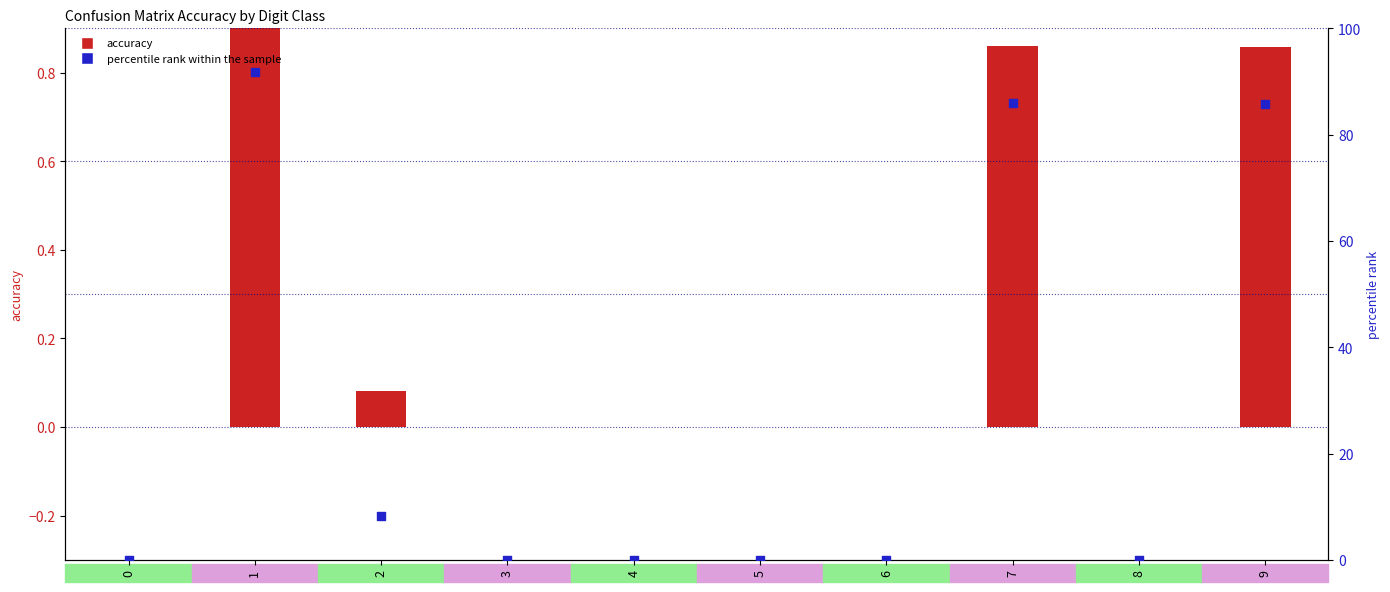

Which series contains the highest Y value?

percentile rank